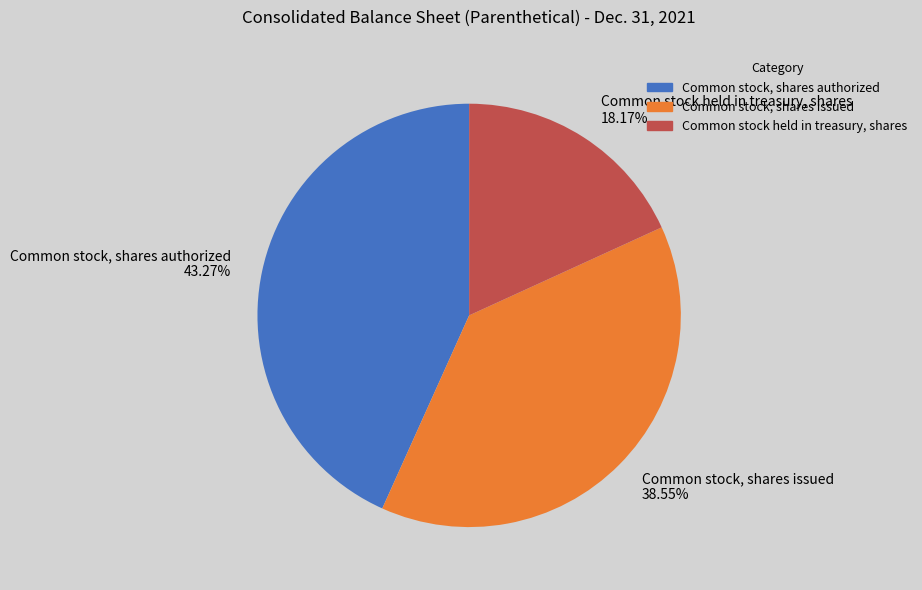

Combined, do Common stock held in treasury, shares and Common stock, shares issued account for over 50%?

Yes